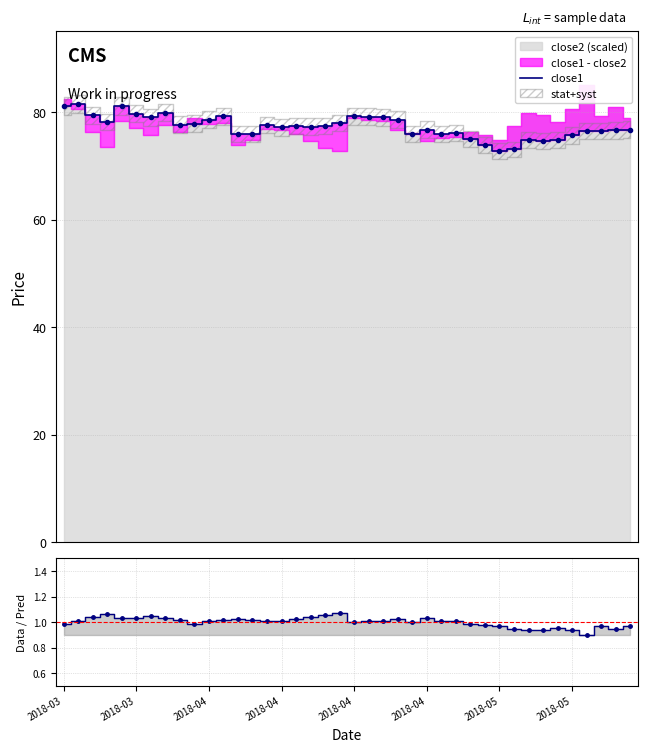

How many categories are shown in the chart?

40